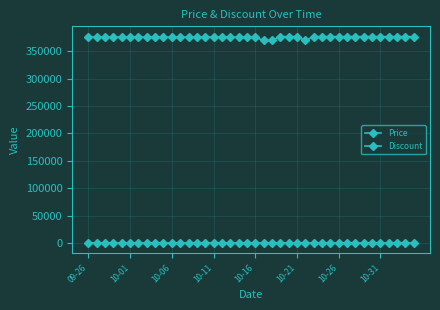

How many categories are shown in the chart?

40